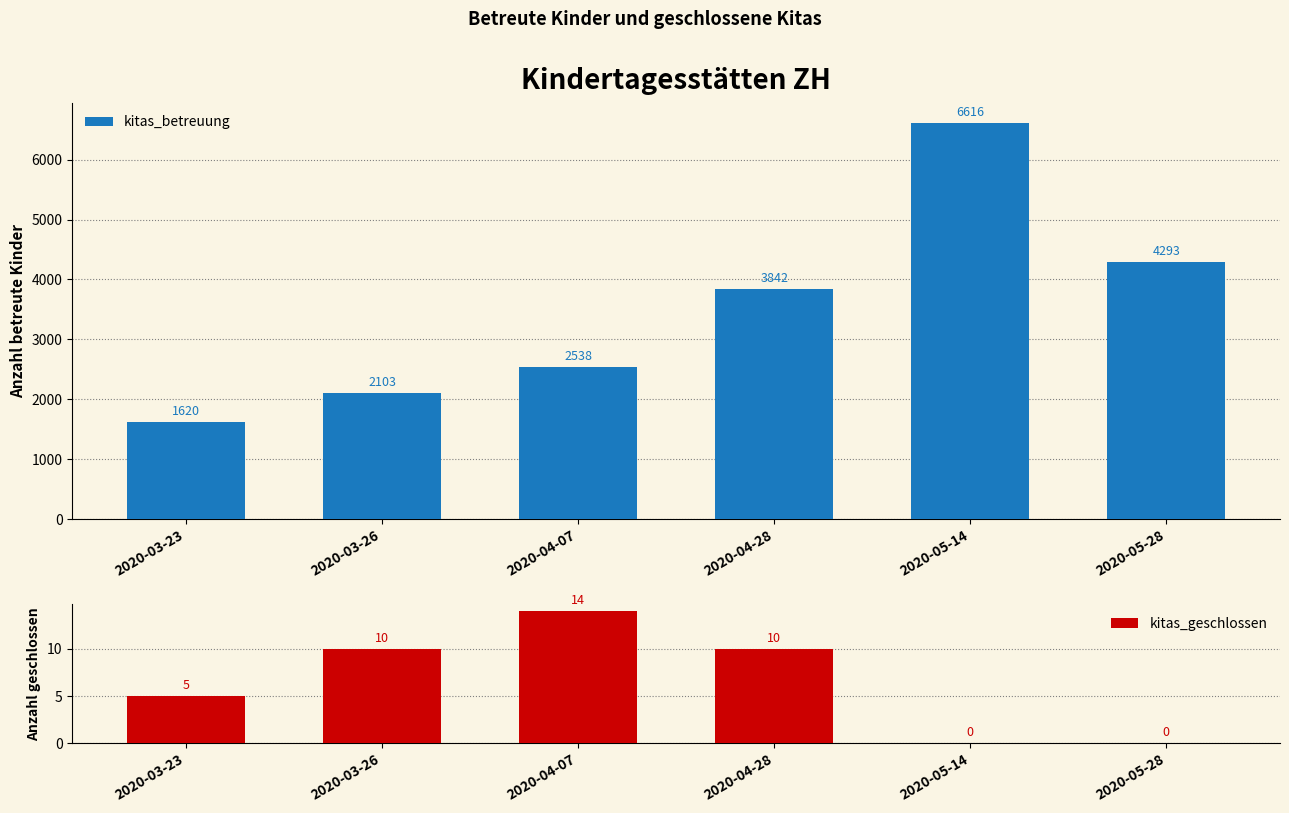

What is the label of the 4th bar from the right?

2020-04-07